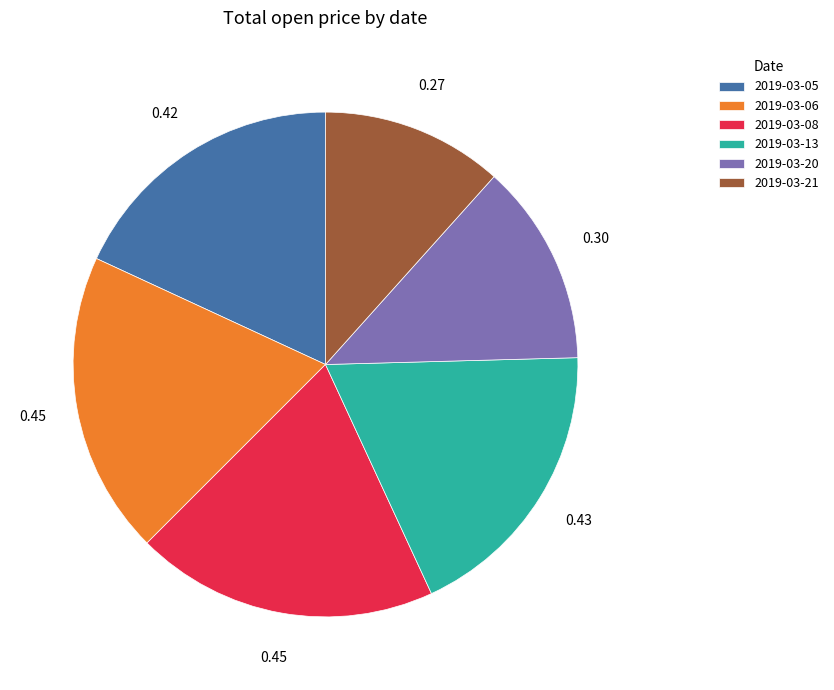

Count the number of slices in the pie.

6